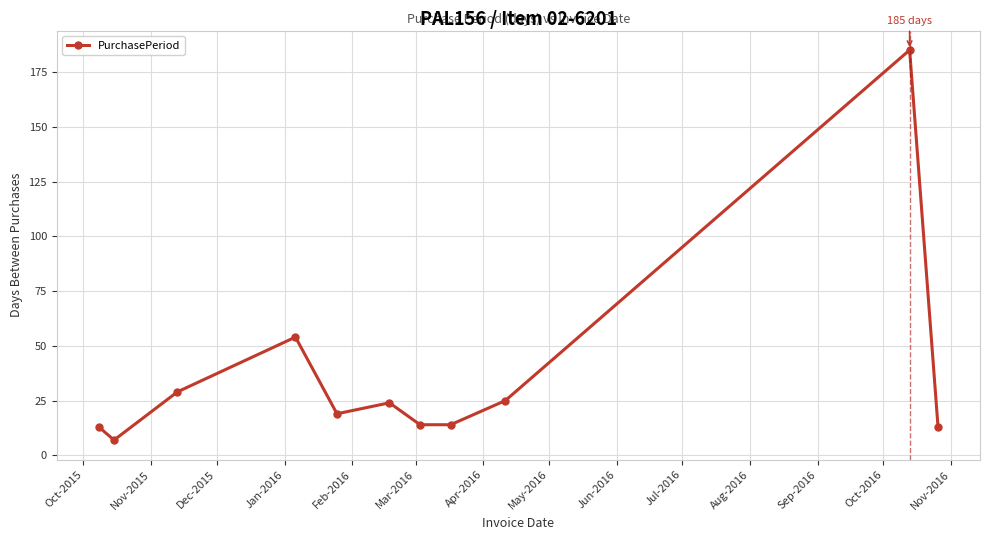

Count the number of data series in this chart.

1